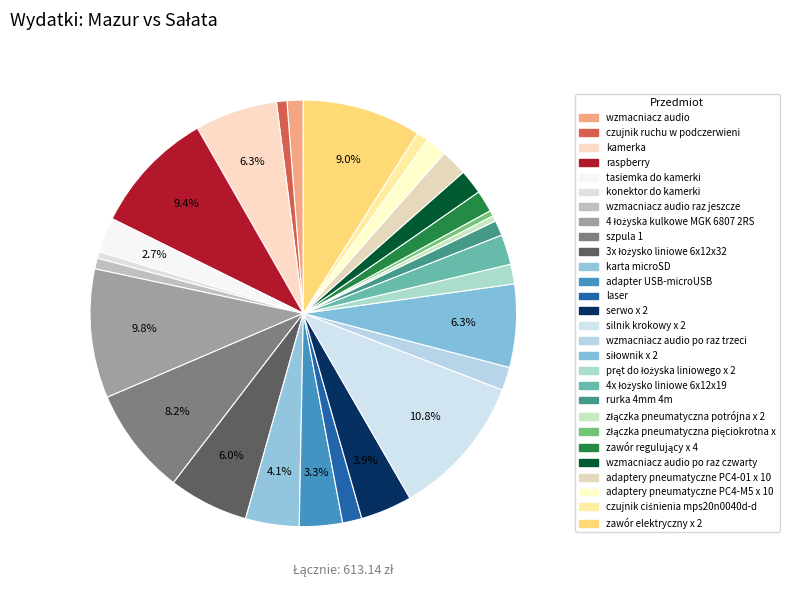

Which category has the biggest portion of the pie?

silnik krokowy x 2